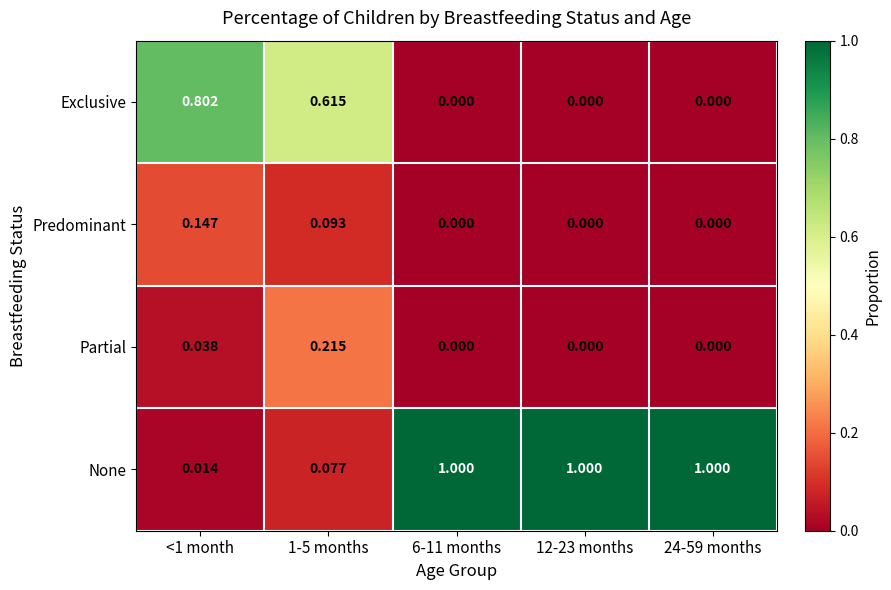

How many series are shown in this chart?

4